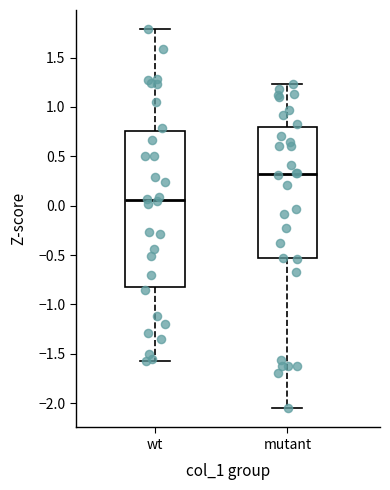

Where is the lower edge of the box for wt on the y-axis? The values are not printed on the chart, so give them approximately, as read against the axis.

-0.80